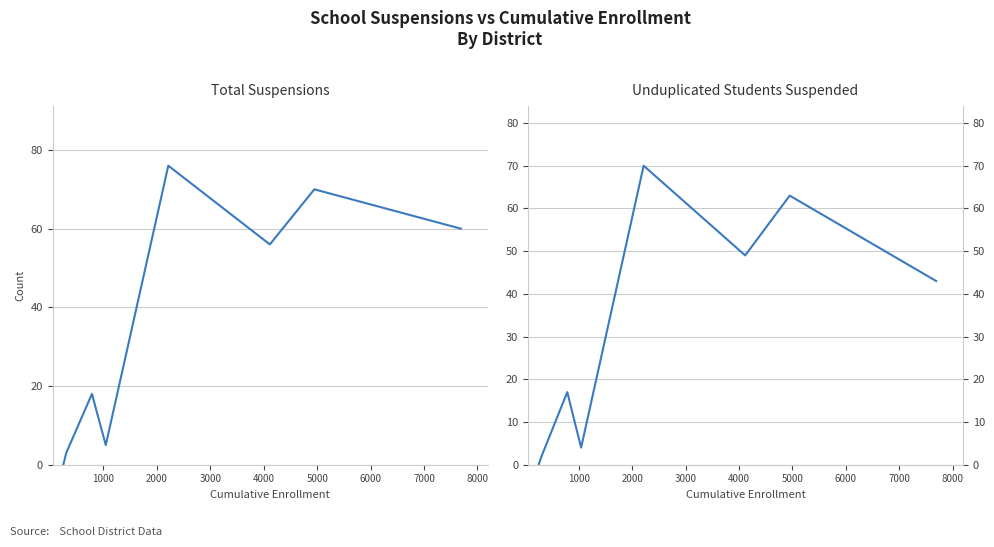

Which series changed the most between 2000 and 5000?

TotalSuspensions